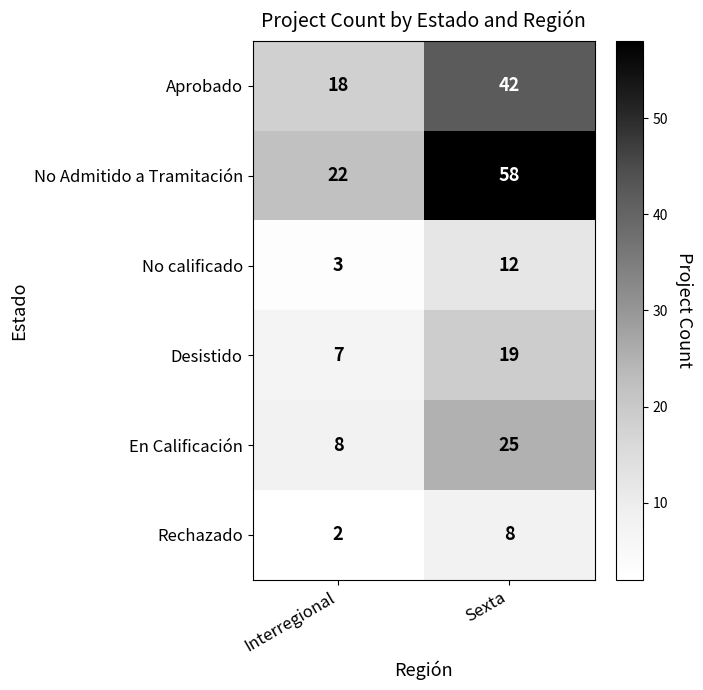

Is it true that En Calificación equals 25 at Sexta?

True